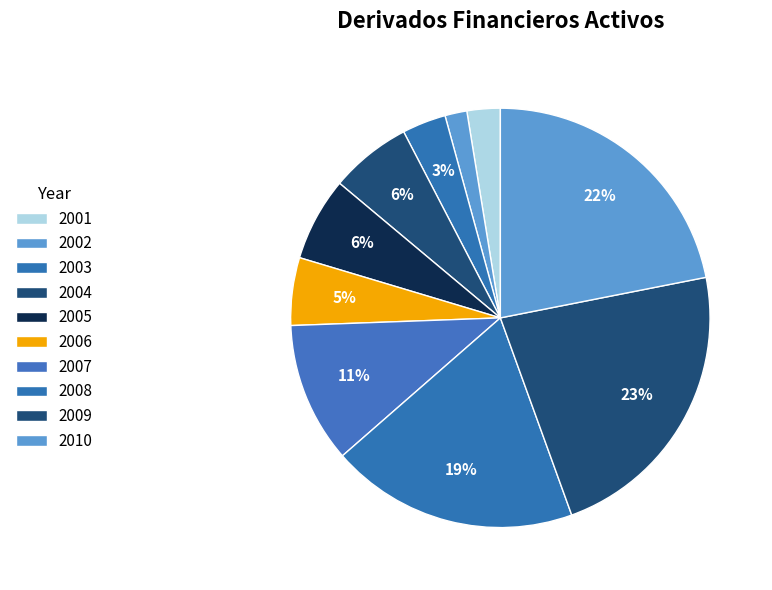

Combined, do 2004 and 2006 account for over 50%?

No